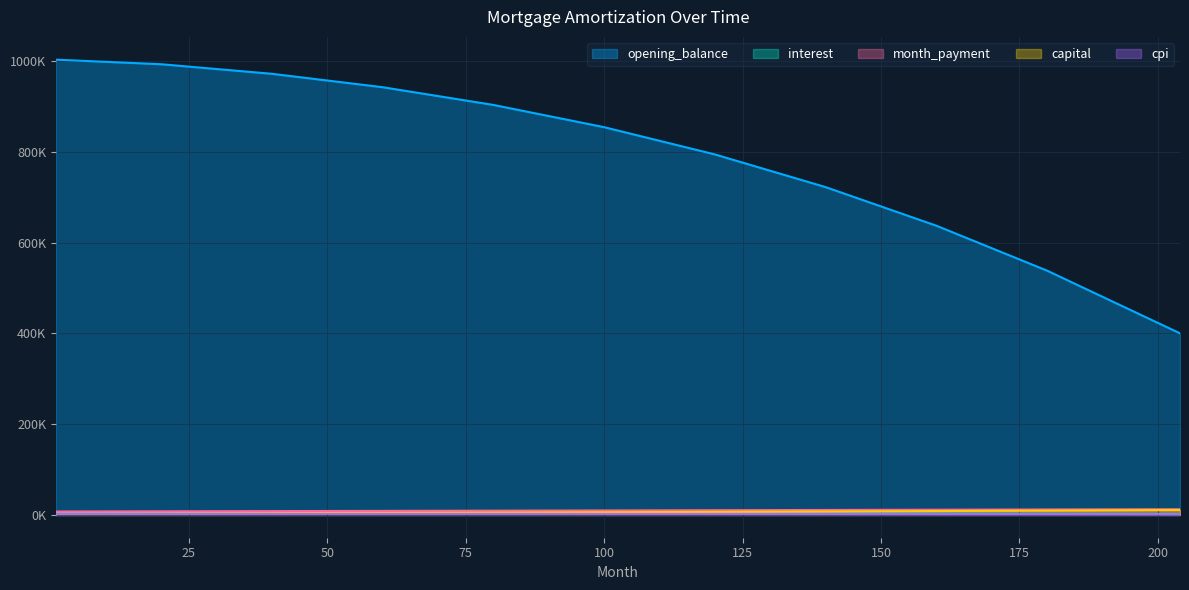

True or false: month_payment and opening_balance intersect in this chart.

False